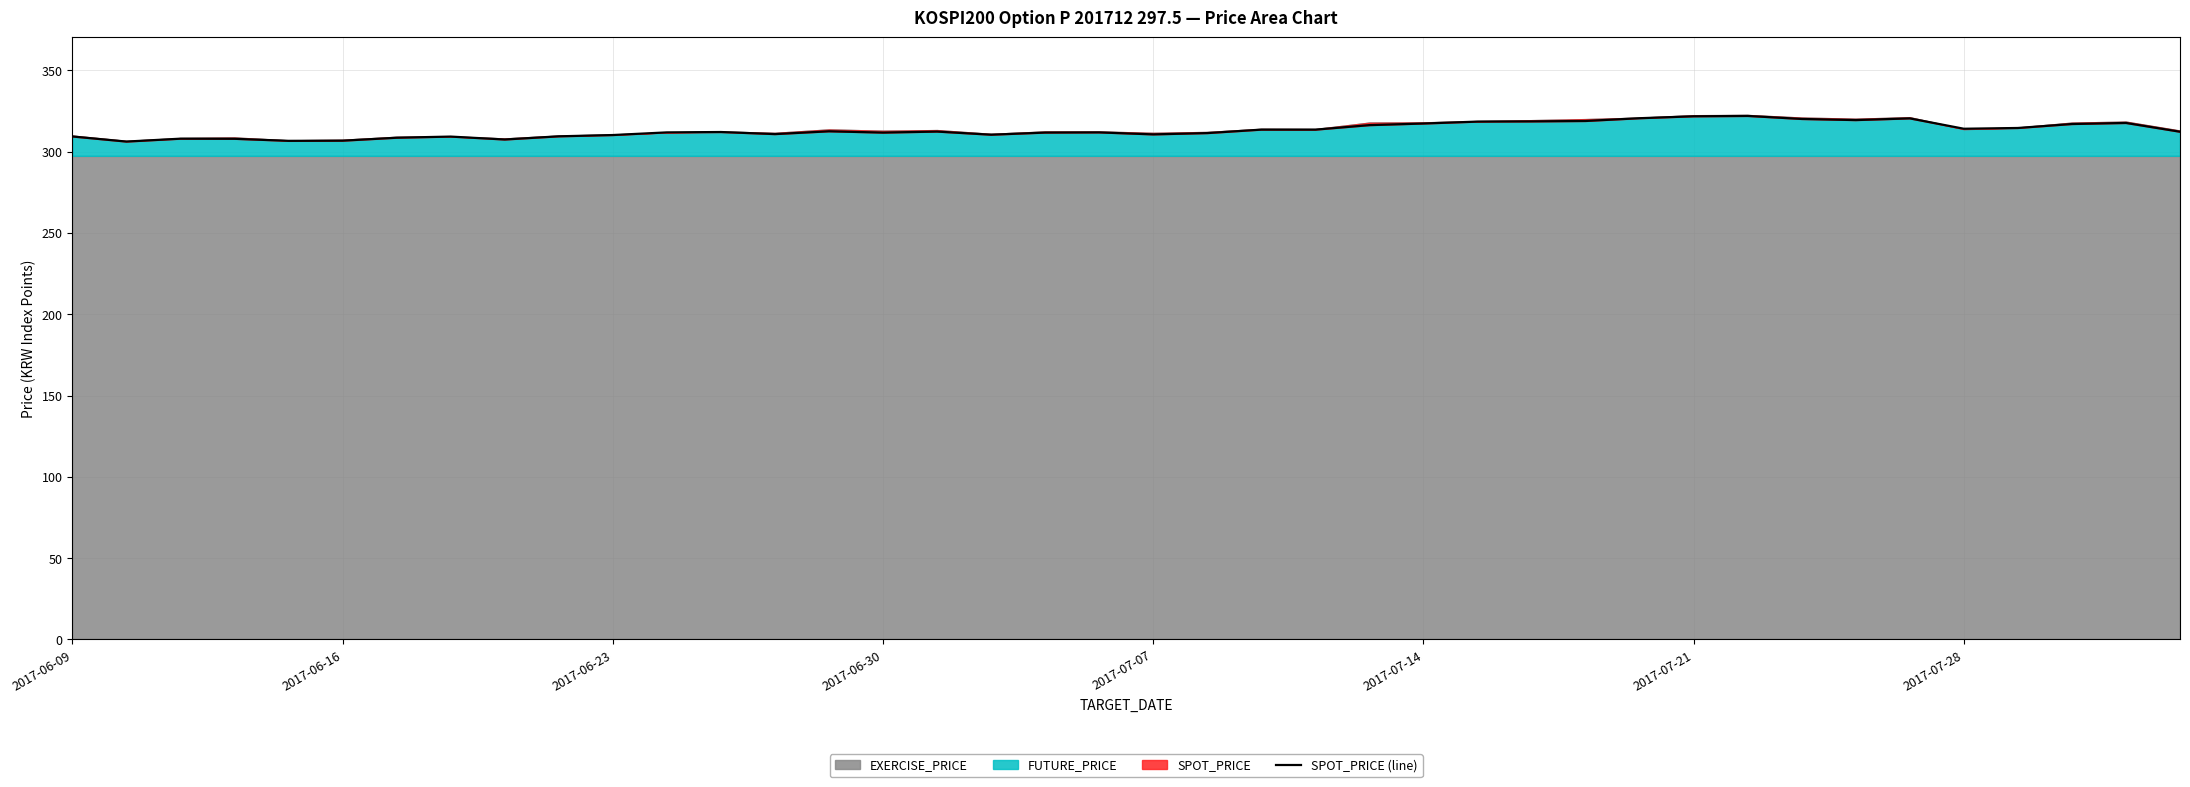

True or false: the data has more than 1 interior local peaks.

True